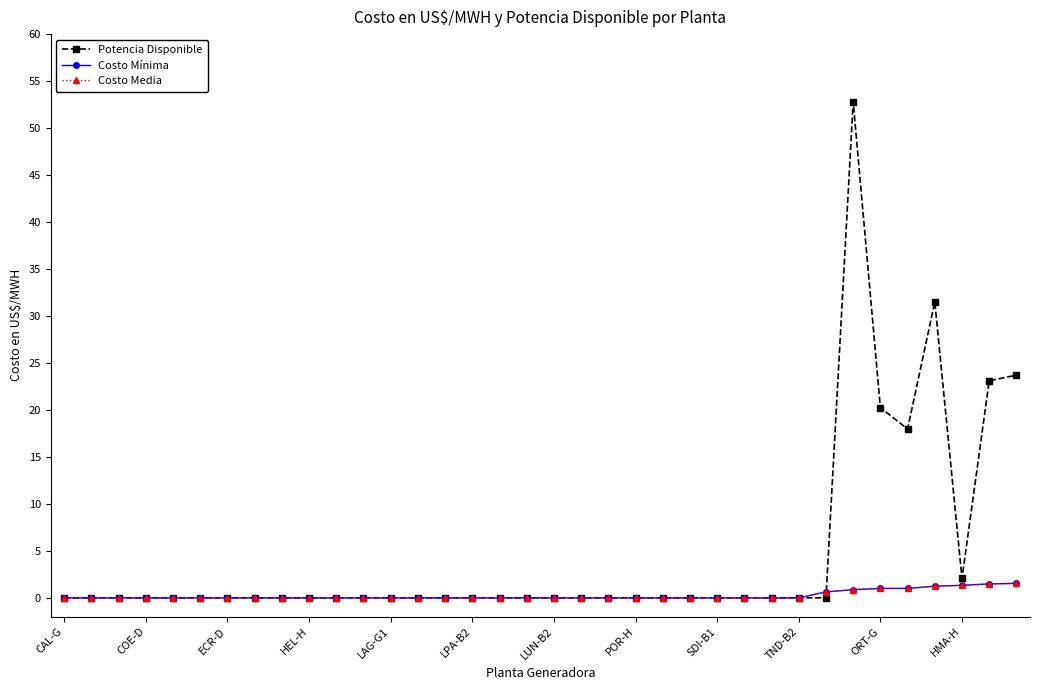

What is the difference between the second highest and second lowest values in the Costo Media series?

1.5